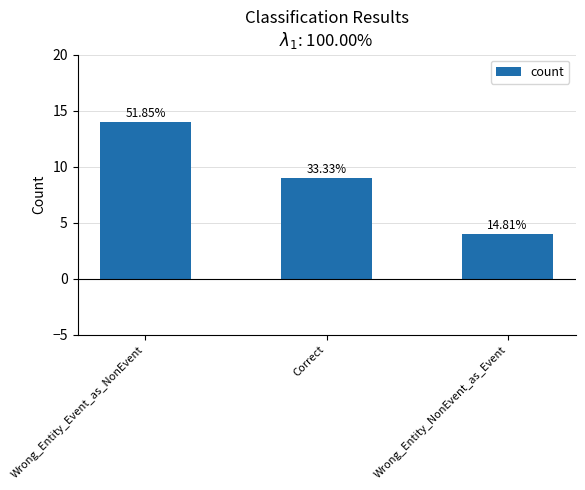

Does the chart contain any negative values?

No